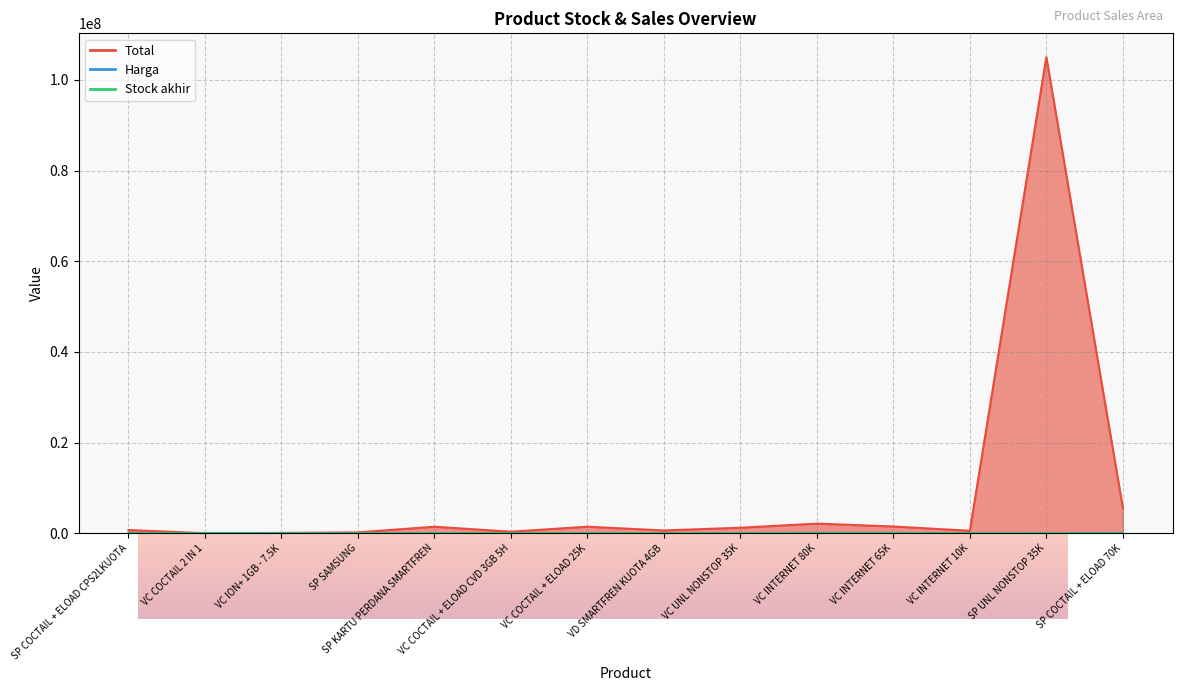

Between VC COCTAIL 2 IN 1 and VC INTERNET 10K, which is larger?

VC INTERNET 10K